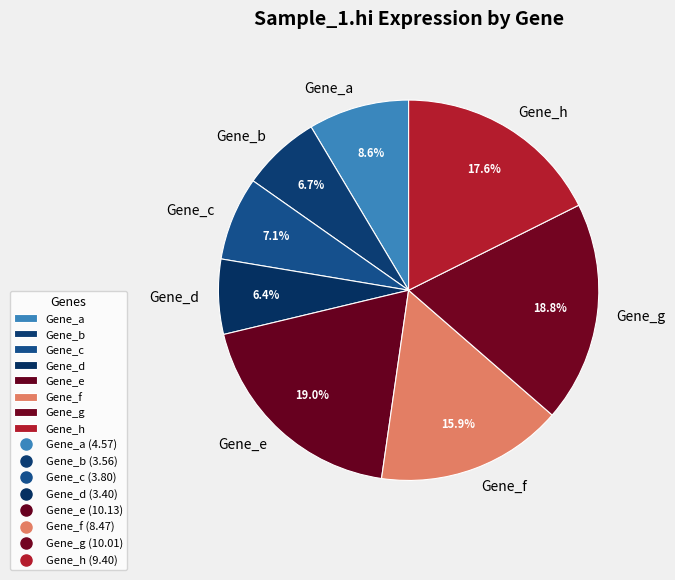

Which has a higher value, Gene_f or Gene_e?

Gene_e